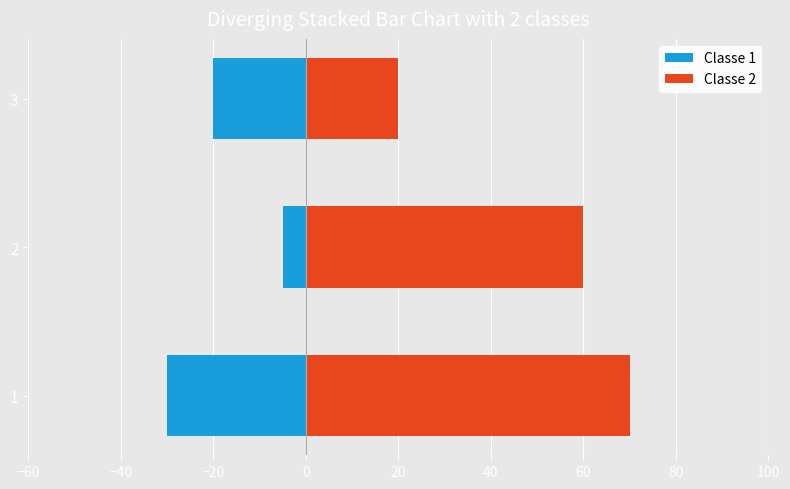

What is the difference between the maximum and minimum values in the Classe 1 series?

25